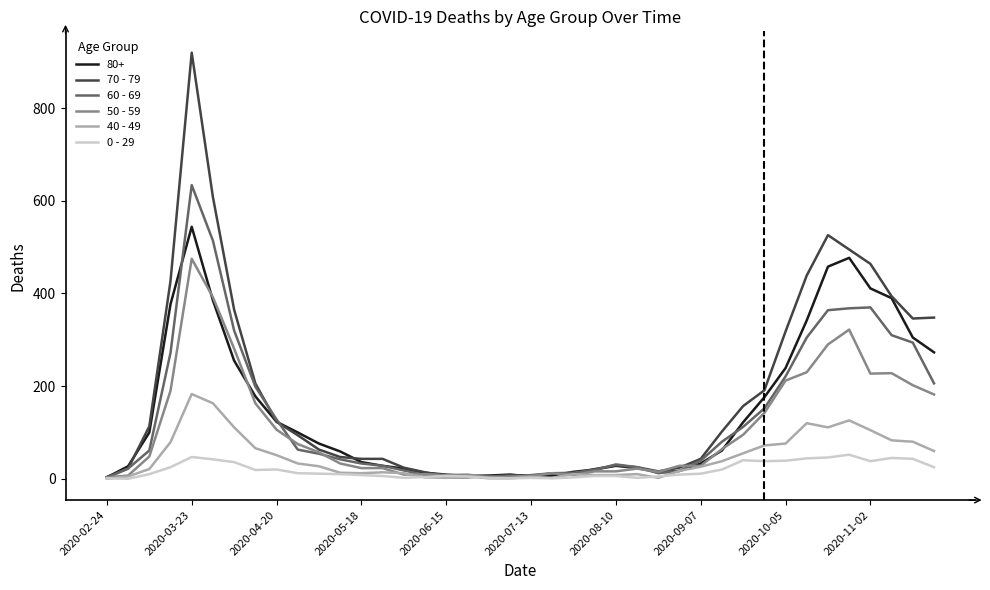

What is the average value of the 40 - 49 series?

45